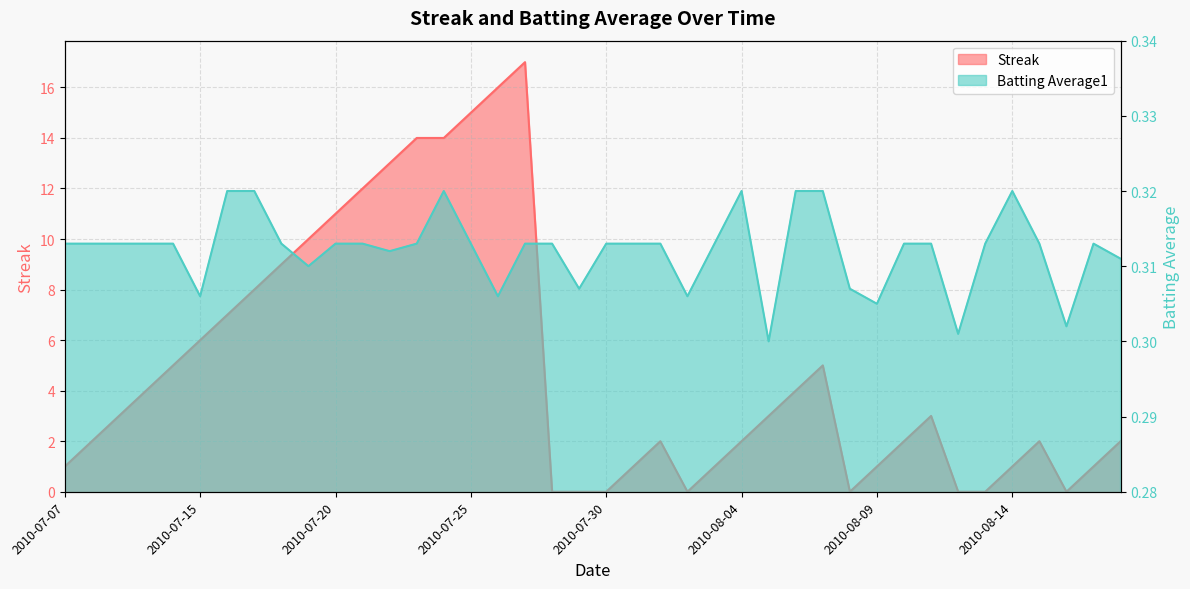

What is the value of the Streak point at the 32nd from the left?

2.0